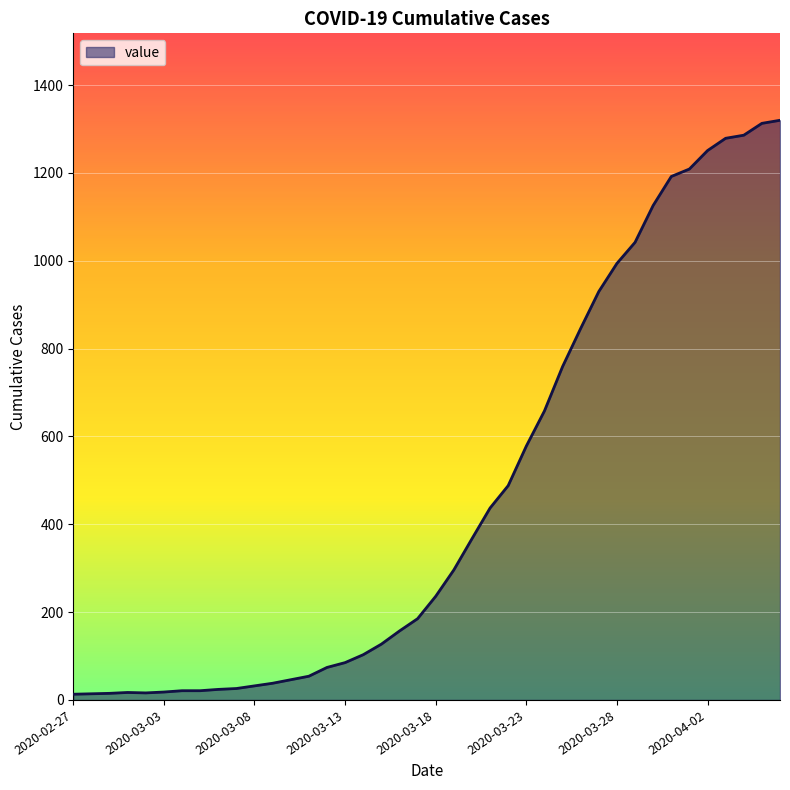

What is the greatest value displayed?

1320